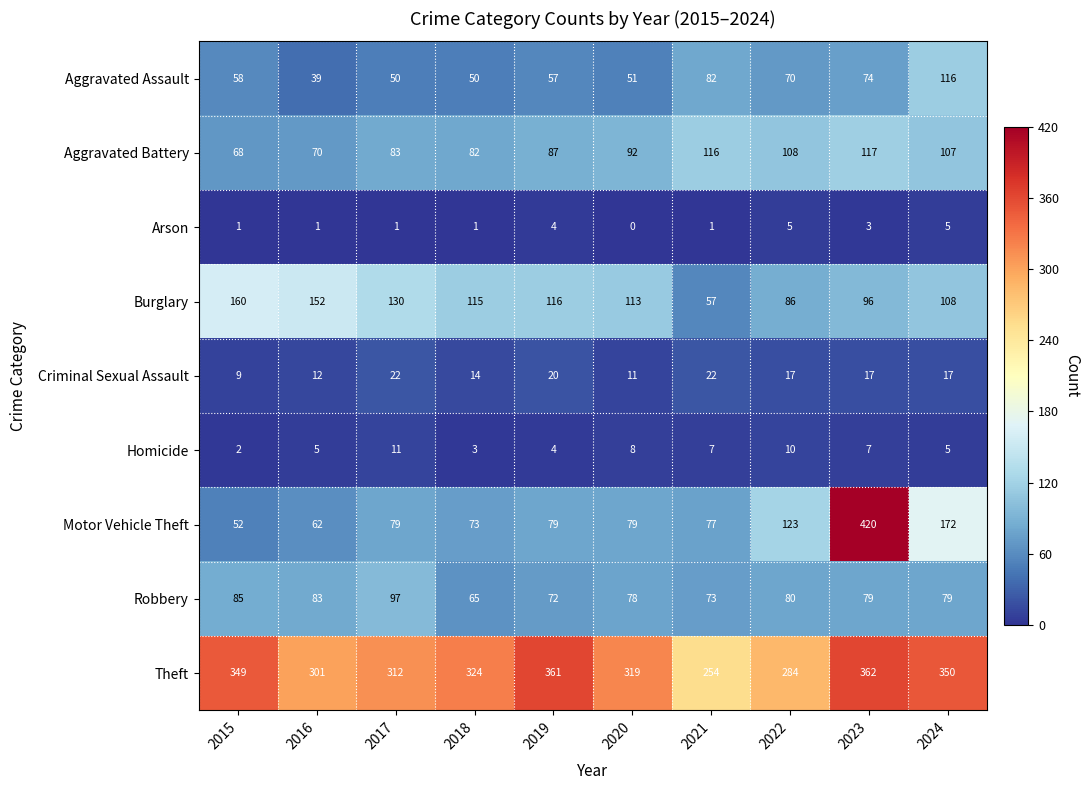

What is the difference between the Criminal Sexual Assault values at 2016 and 2024?

5